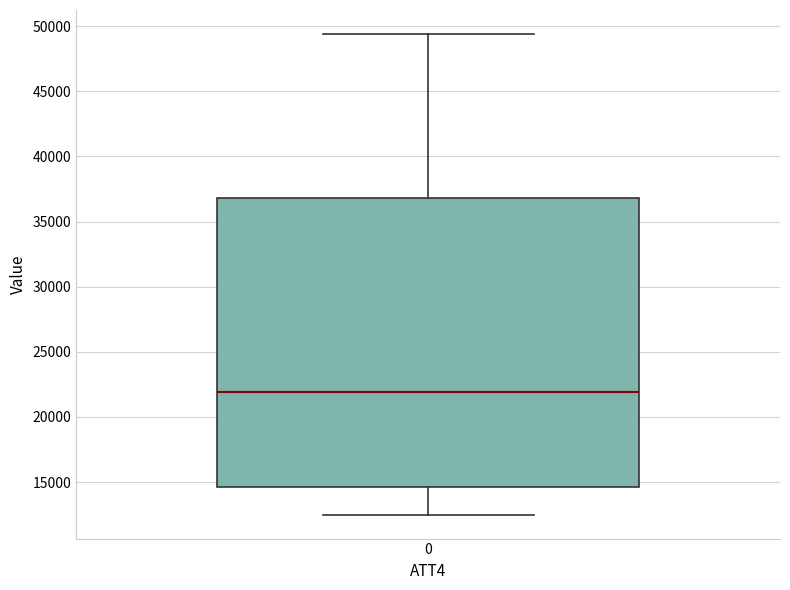

Where does the lower whisker of the box at x = 0 end on the y-axis? The values are not printed on the chart, so give them approximately, as read against the axis.

12500